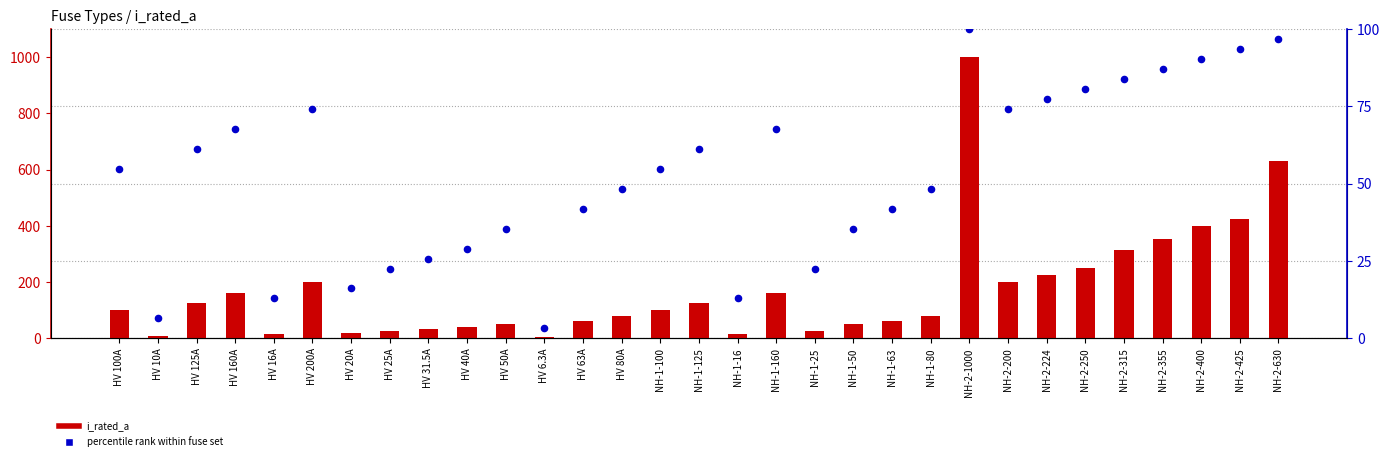

Is the value of percentile rank within fuse set at NH-2-200 greater than the value of i_rated_a at NH-2-425?

No